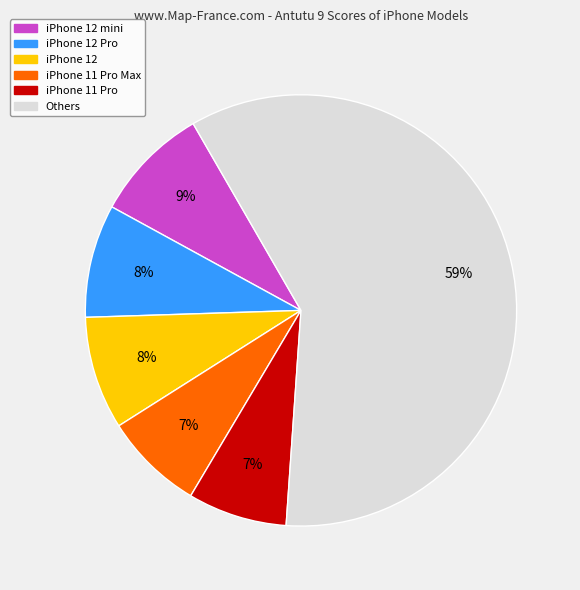

Is there any slice that represents more than half of the pie?

Yes